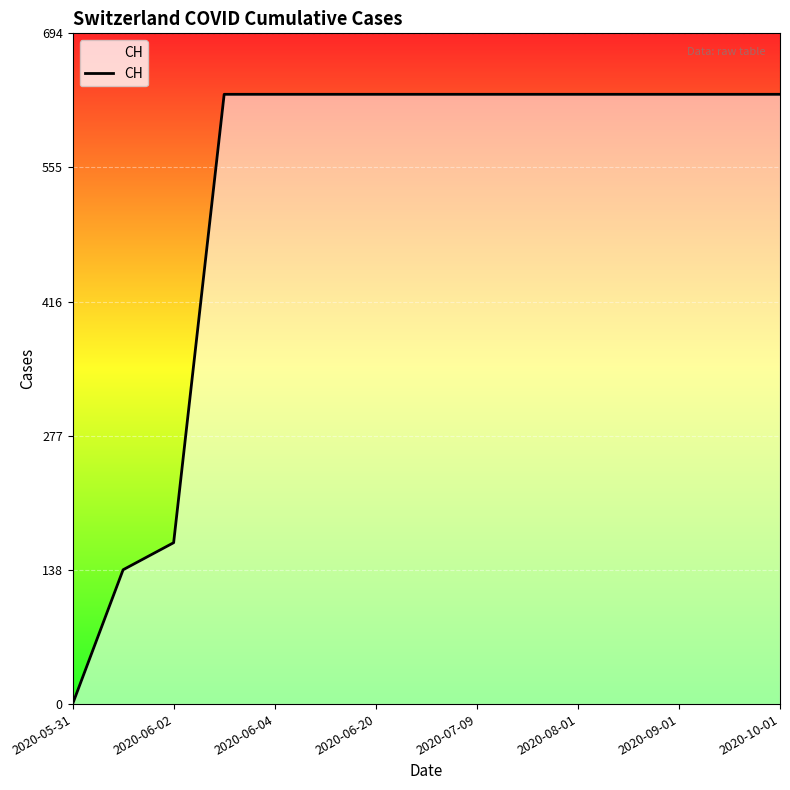

What is the difference between the maximum and minimum values?

631